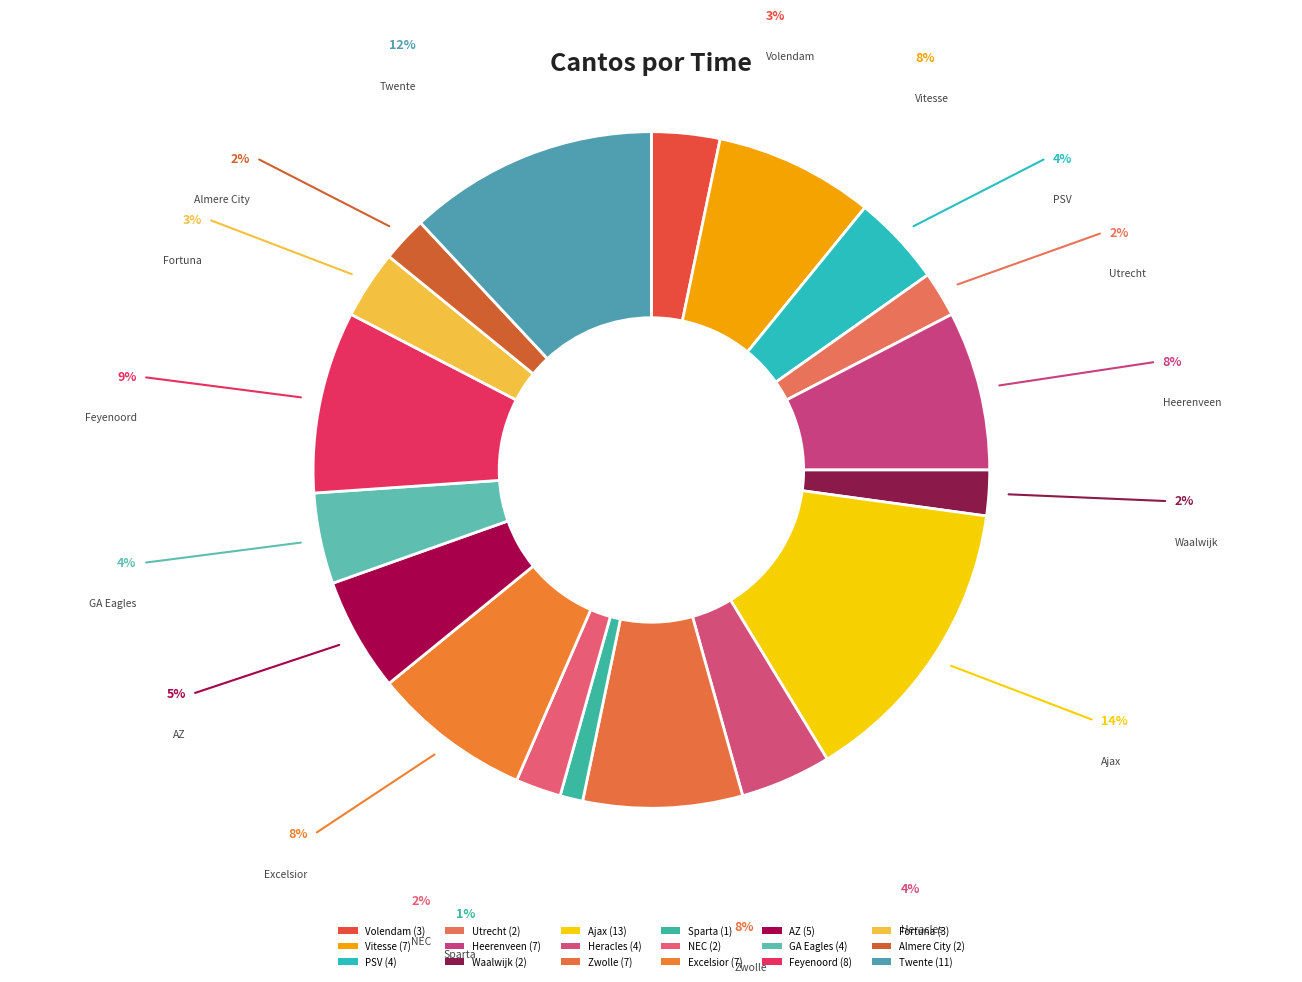

What is the largest slice in the pie chart?

Ajax